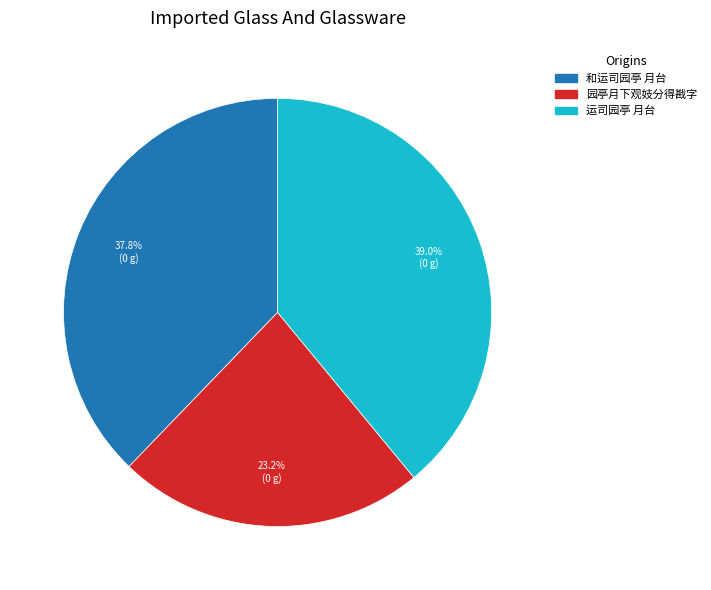

What percentage do 和运司园亭 月台 and 园亭月下观妓分得戡字 together represent?

61.0%